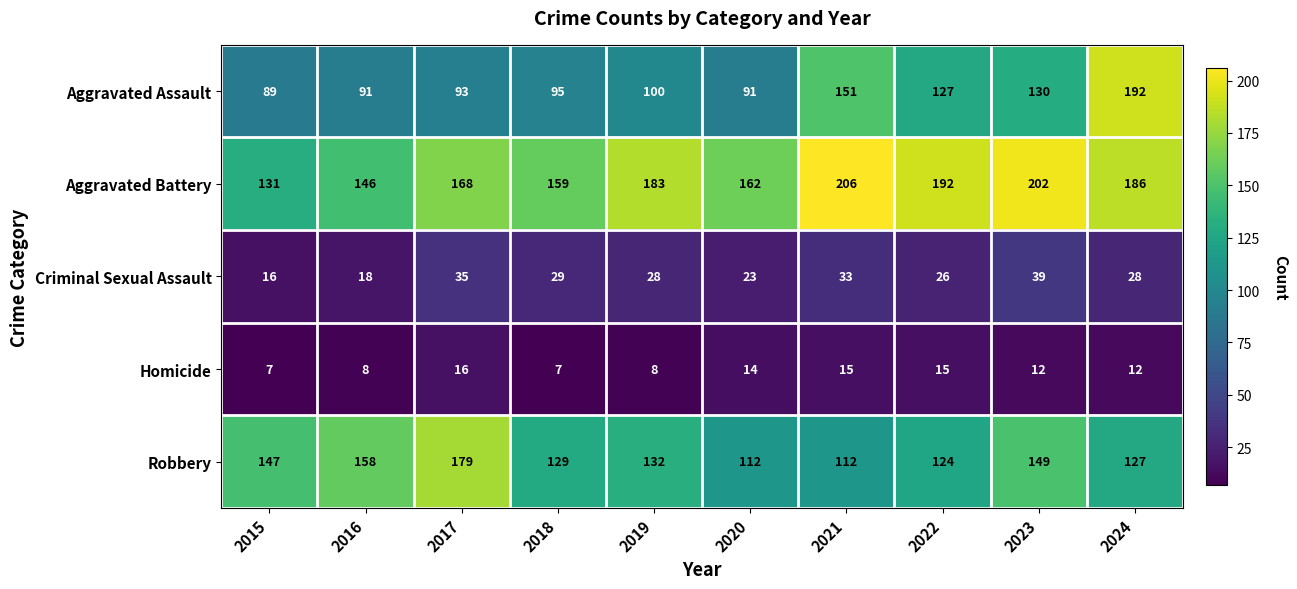

At 2015, list the series in order from largest to smallest.

Robbery, Aggravated Battery, Aggravated Assault, Criminal Sexual Assault, Homicide